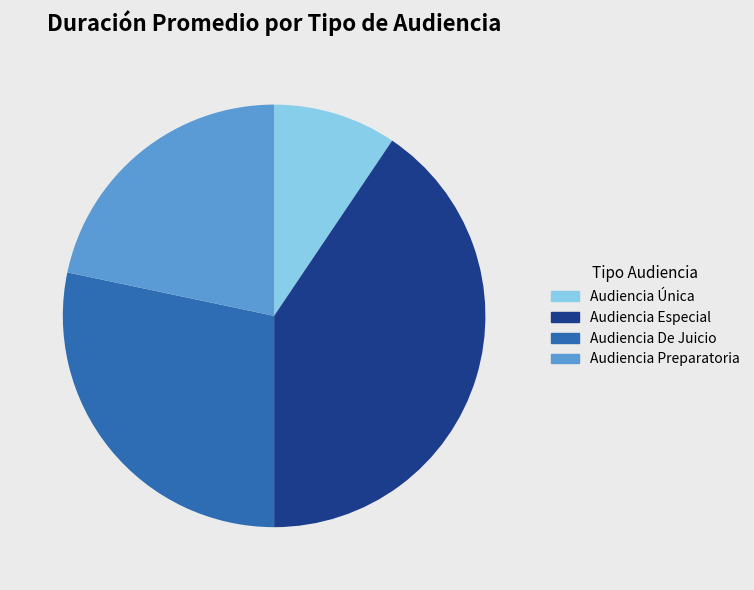

Is it true that Audiencia Única is 19% of the pie?

False